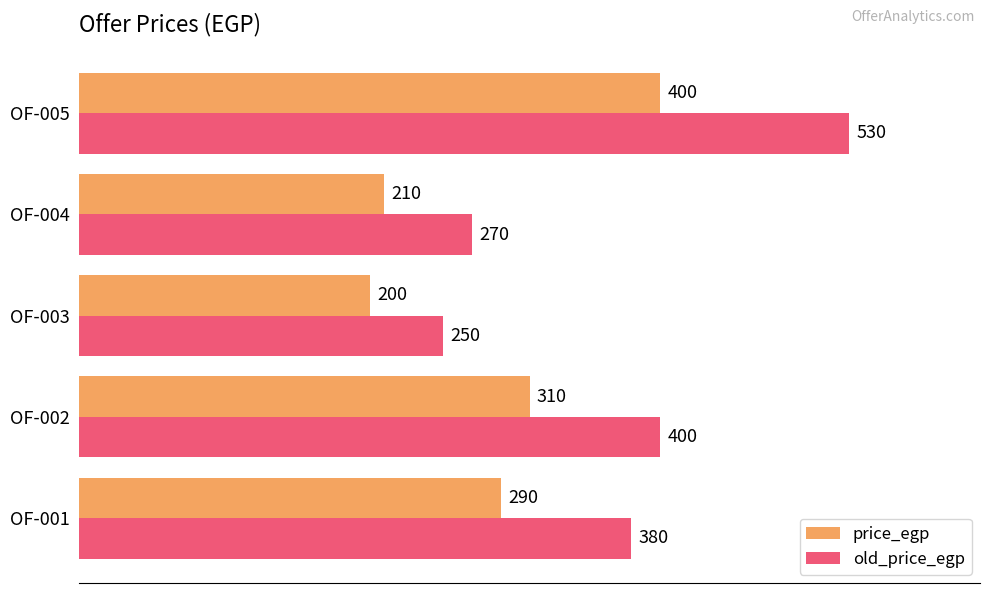

Between OF-004 and OF-005, which series saw the biggest shift?

old_price_egp